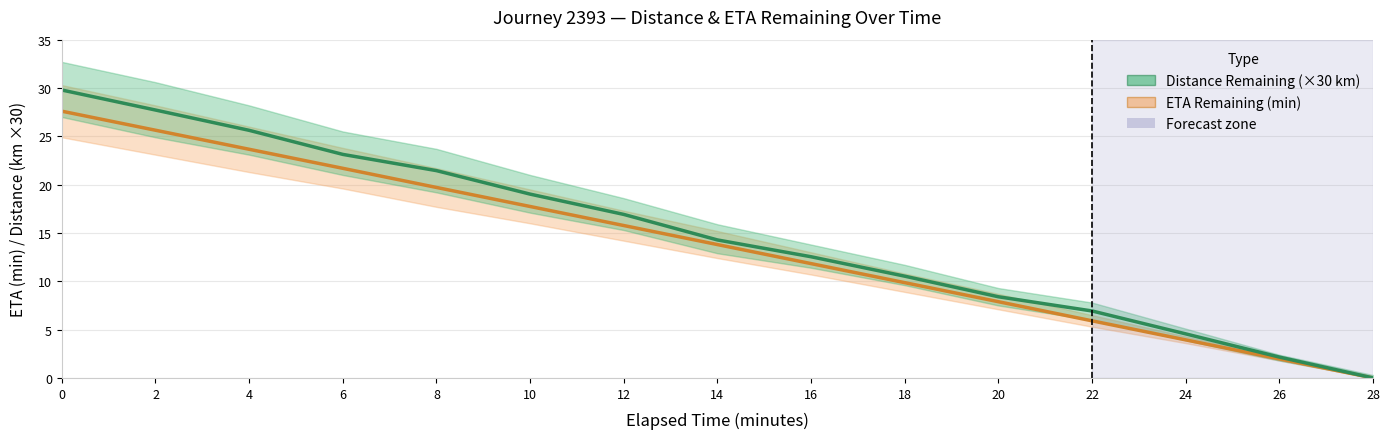

What is the value of the ETA Remaining (min) point at the 6th from the left?

17.7